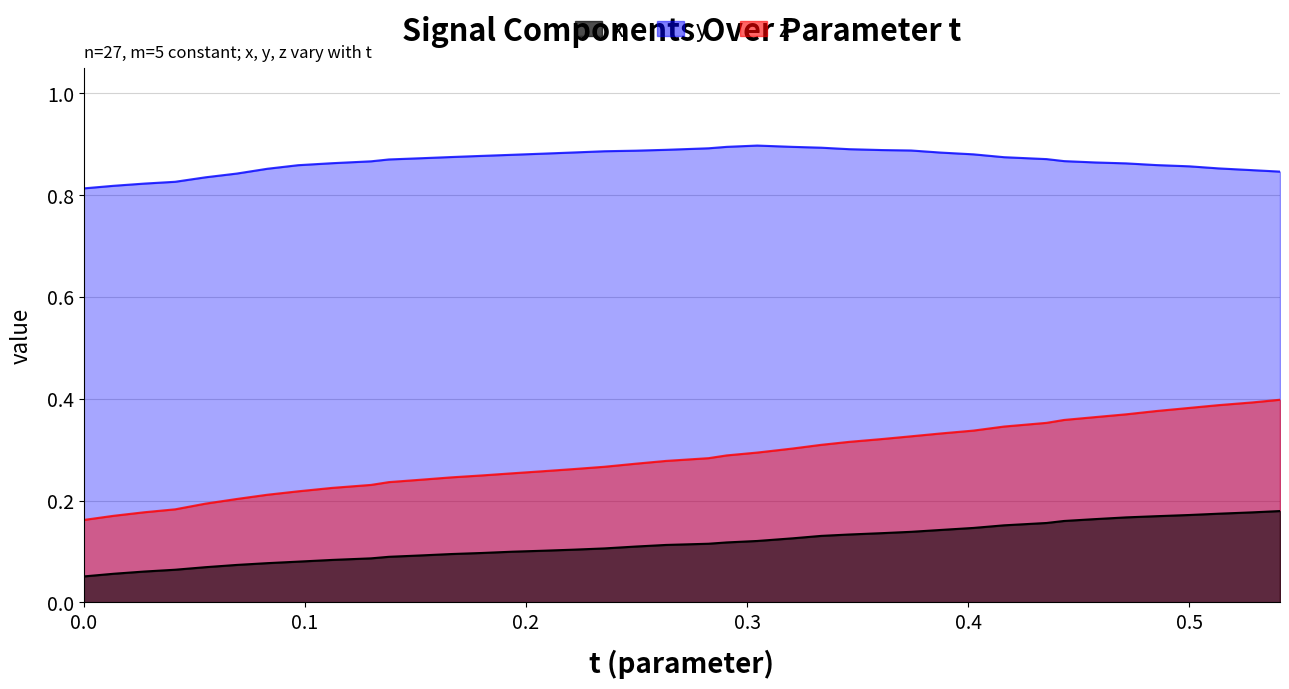

True or false: y and x intersect in this chart.

False